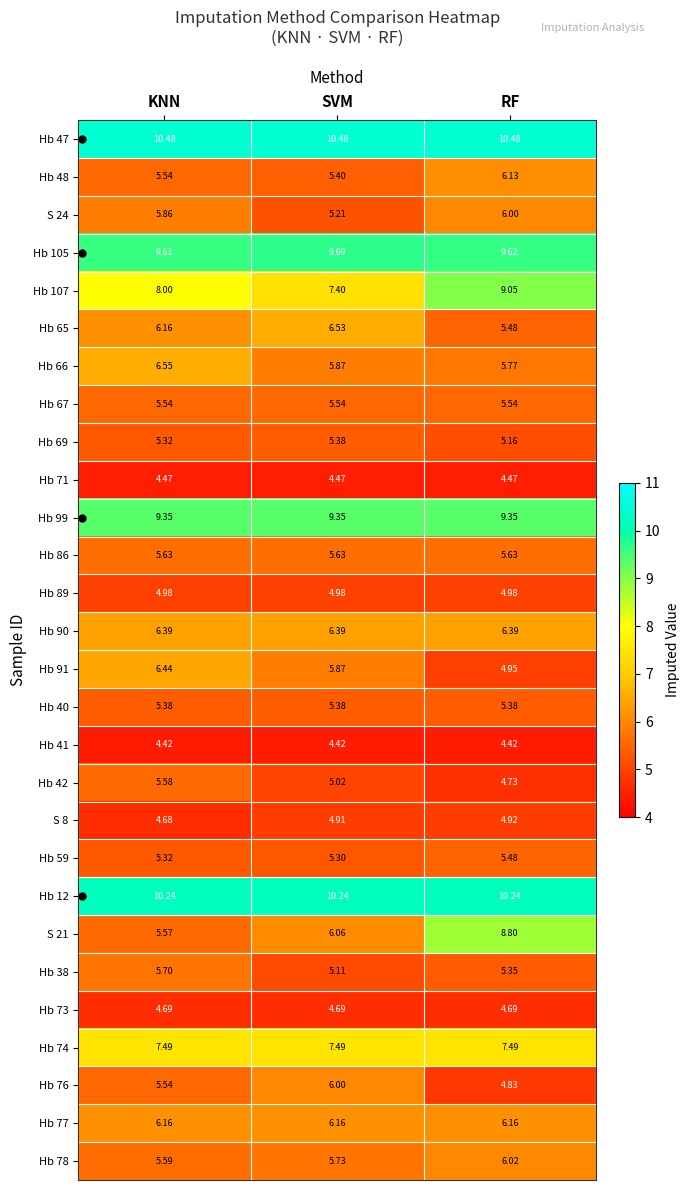

At which label does Hb 78 reach its peak?

RF